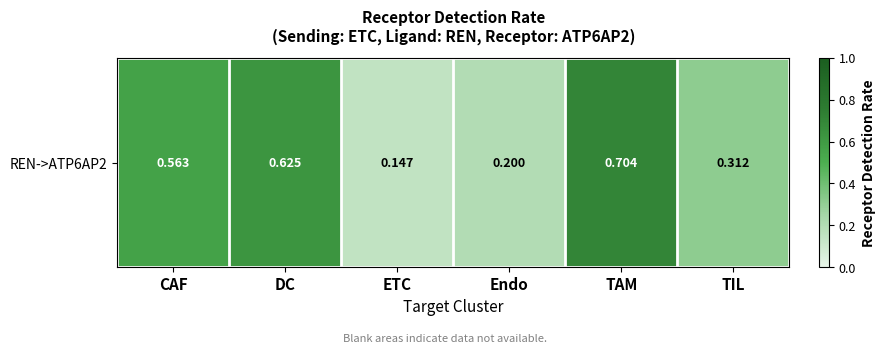

Where is the data nearest to the value 0?

ETC